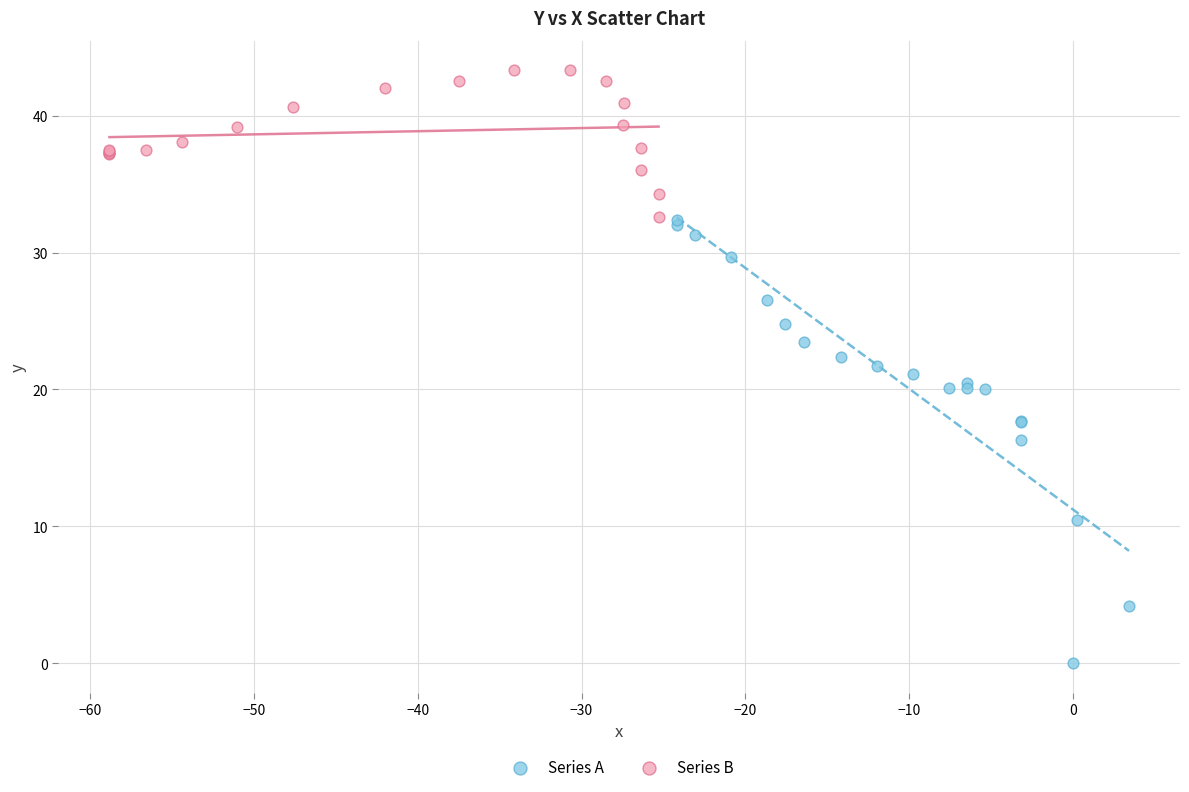

Which series contains the highest Y value?

Series B